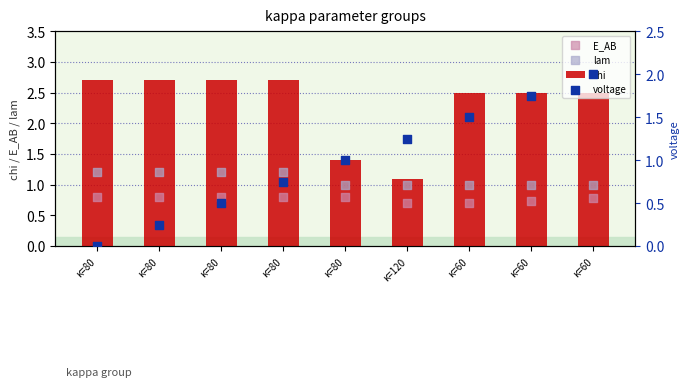

At which category is the sum across all series the highest?

κ=60